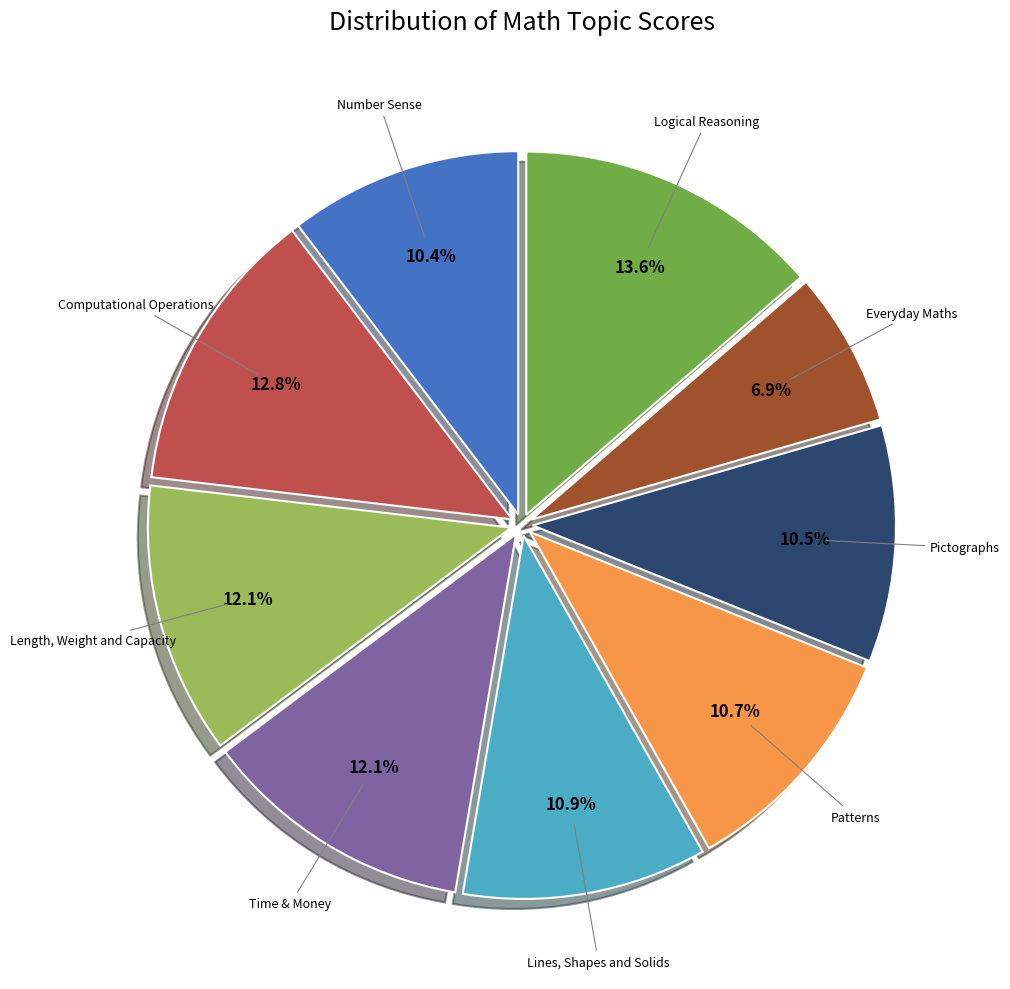

Is there a majority slice in this chart?

No